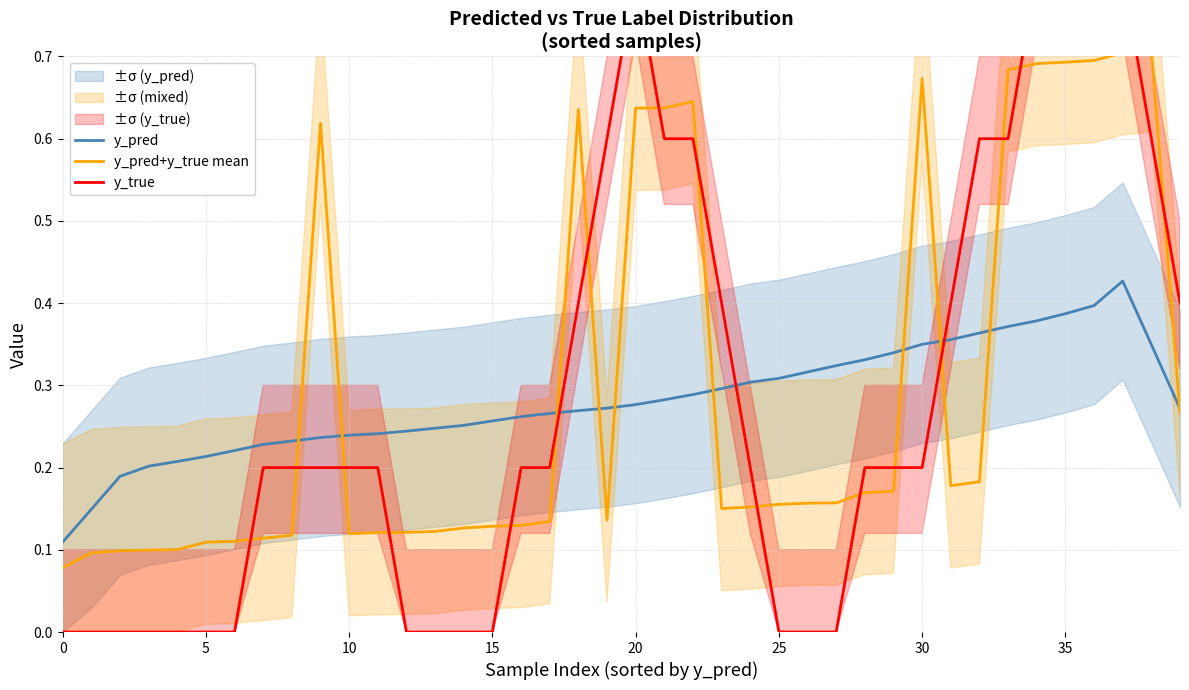

Between 9 and 15, which series saw the biggest shift?

y_pred+y_true mean